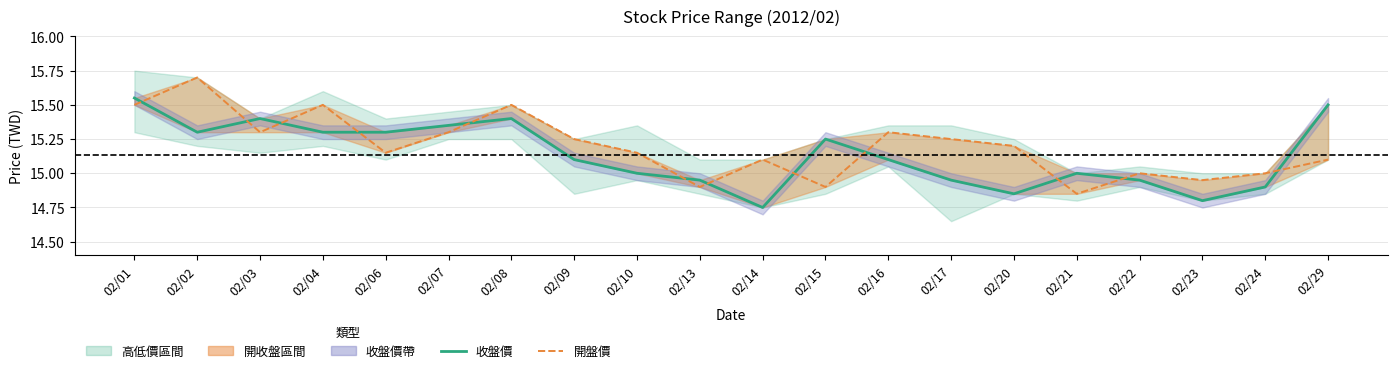

Reading left to right, extract all data points from this chart.

收盤價: 02/01=15.6	02/02=15.3	02/03=15.4	02/04=15.3	02/06=15.3	02/07=15.3	02/08=15.4	02/09=15.1	02/10=15.0	02/13=14.9	02/14=14.8	02/15=15.2	02/16=15.1	02/17=14.9	02/20=14.8	02/21=15.0	02/22=14.9	02/23=14.8	02/24=14.9	02/29=15.5
開盤價: 02/01=15.5	02/02=15.7	02/03=15.3	02/04=15.5	02/06=15.2	02/07=15.3	02/08=15.5	02/09=15.2	02/10=15.2	02/13=14.9	02/14=15.1	02/15=14.9	02/16=15.3	02/17=15.2	02/20=15.2	02/21=14.8	02/22=15.0	02/23=14.9	02/24=15.0	02/29=15.1